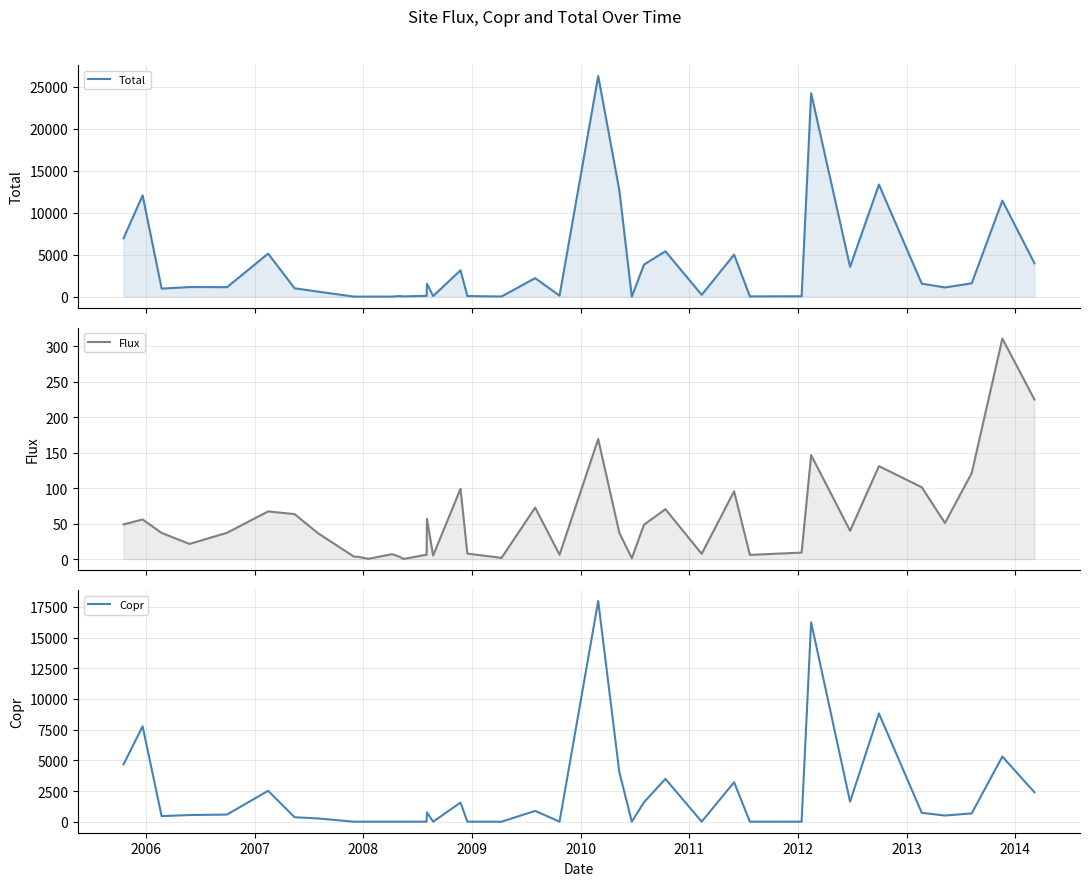

What is the maximum value for Copr?

17974.6